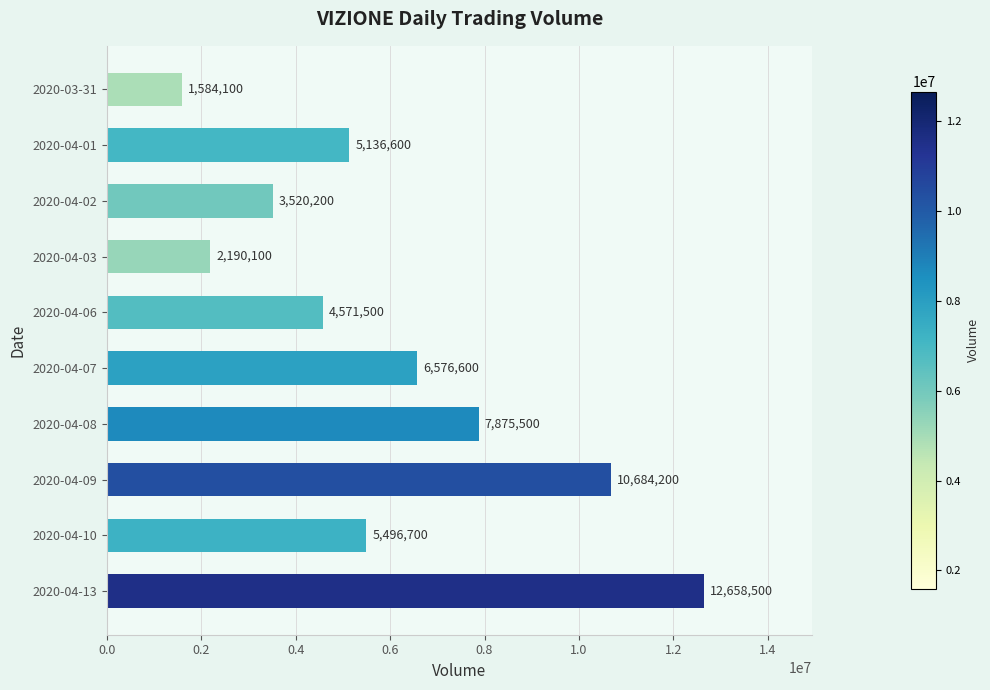

What is the difference between the second highest and second lowest values?

8494100